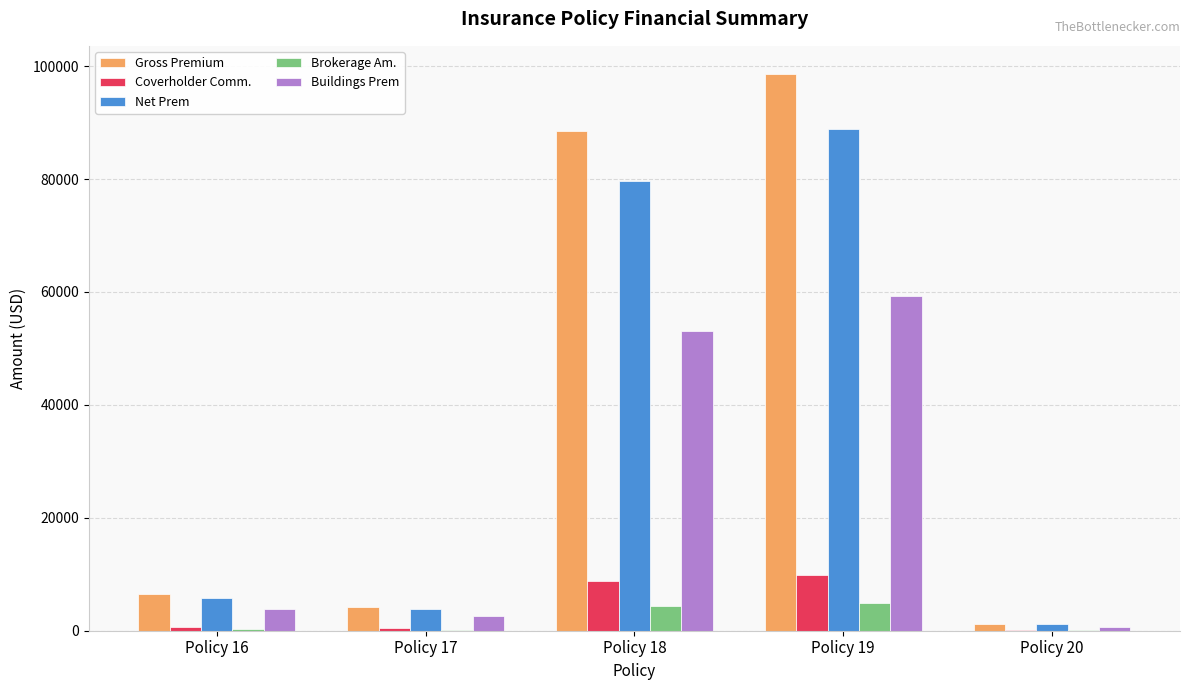

Which series changed the most between Policy 16 and Policy 19?

Gross Premium